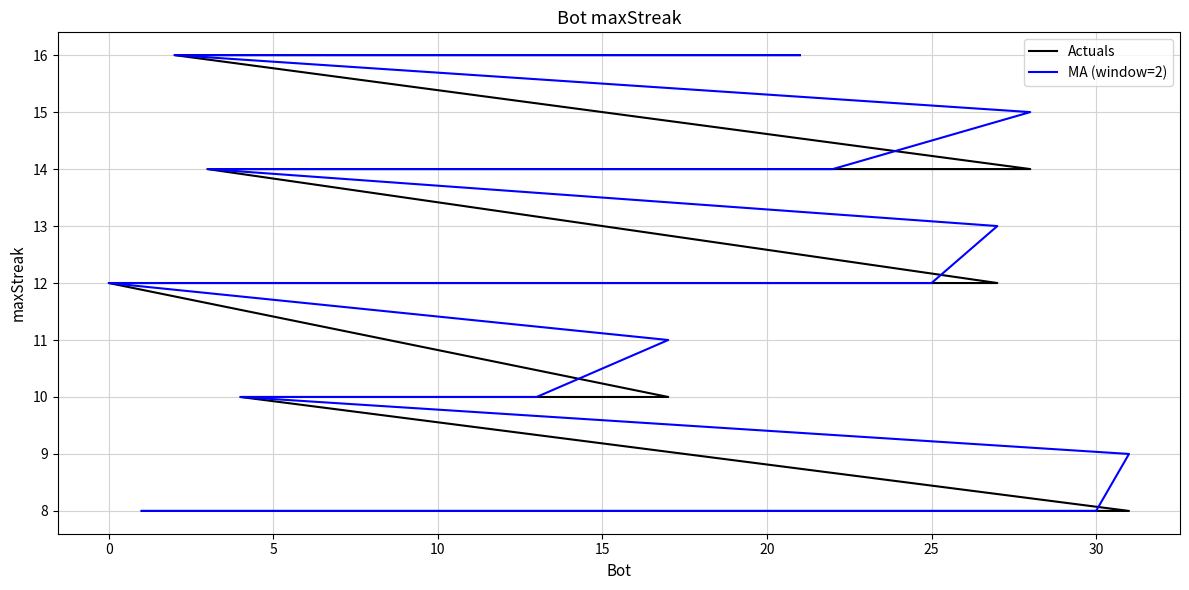

The Actuals series shows 17 at 16. True or false?

False